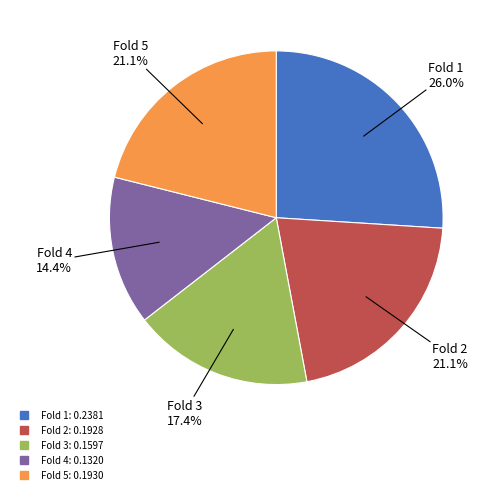

Is there any slice that represents more than half of the pie?

No